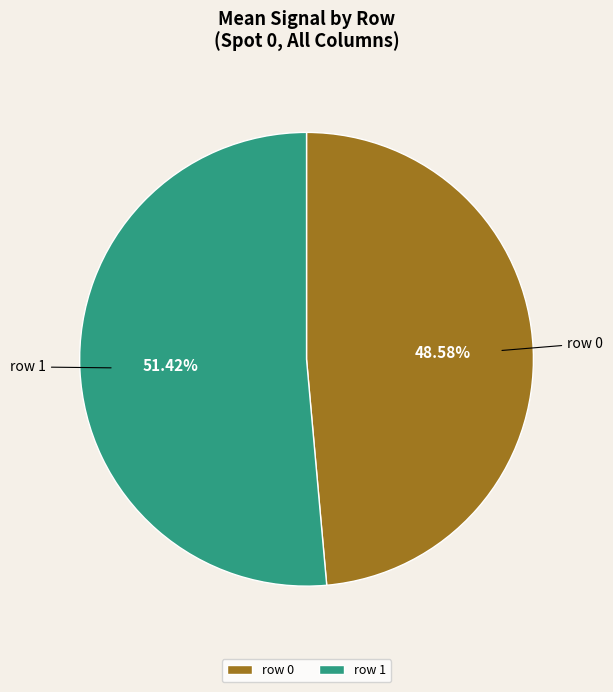

Which slice is the largest?

row 1